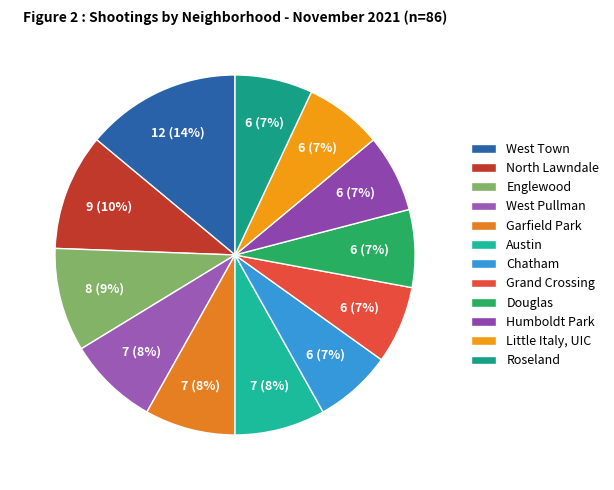

True or false: North Lawndale accounts for 10% of the total.

True